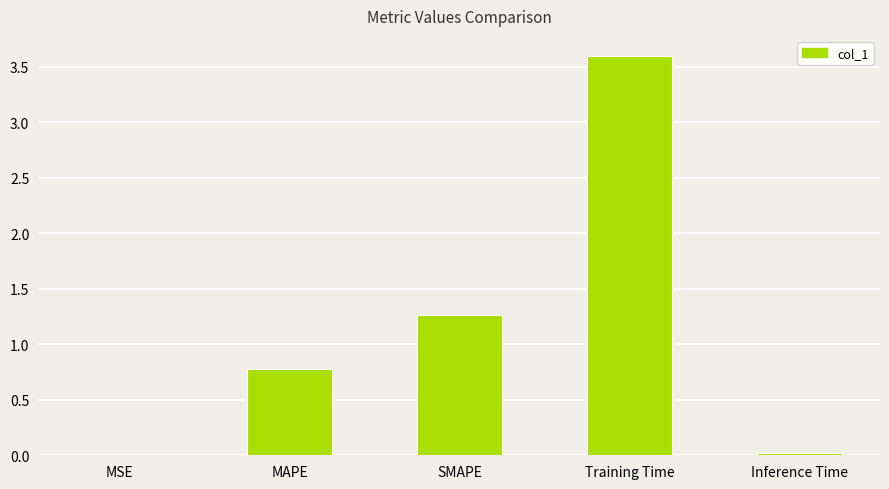

Are the bars horizontal?

No